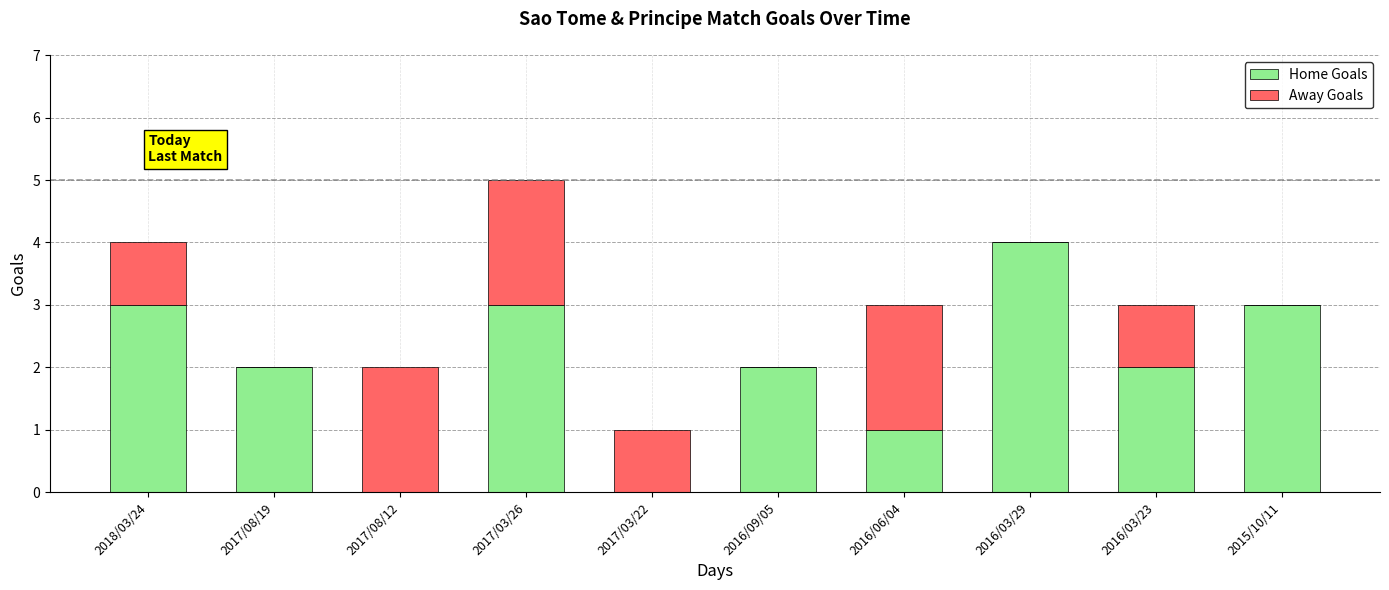

What is the total value across all series at 2015/10/11?

3